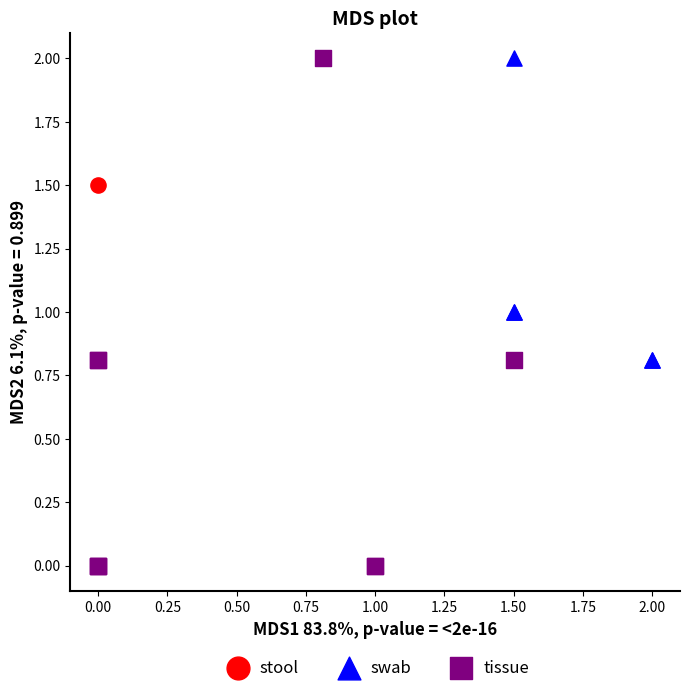

What are all the series names shown in the legend?

stool, swab, tissue